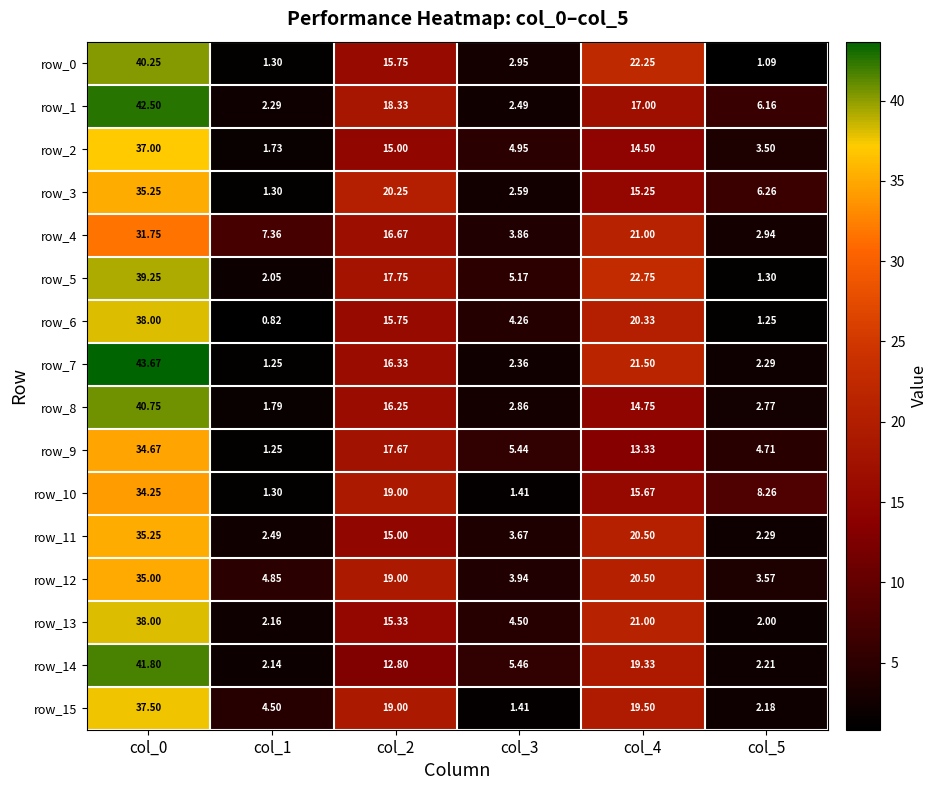

Is the value of row_2 at col_3 greater than the value of row_1 at col_0?

No